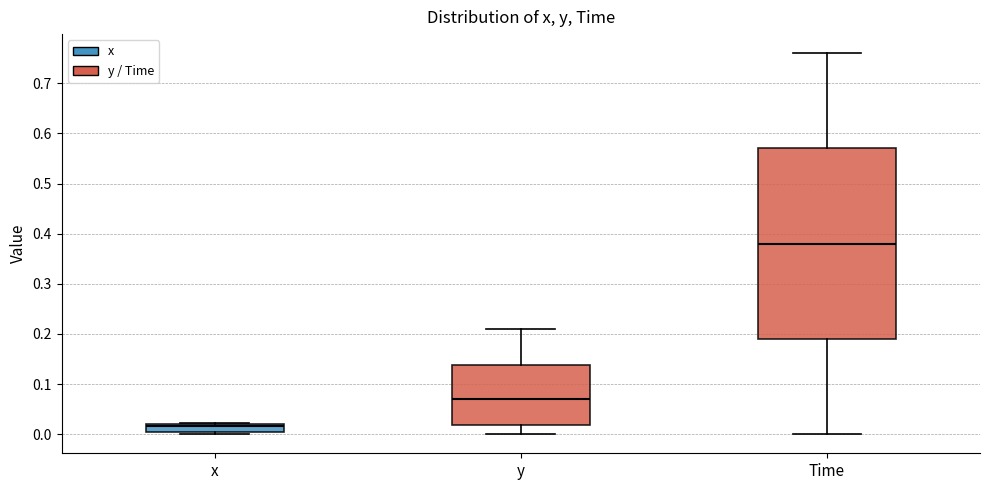

Which box has the lowest median line?

x